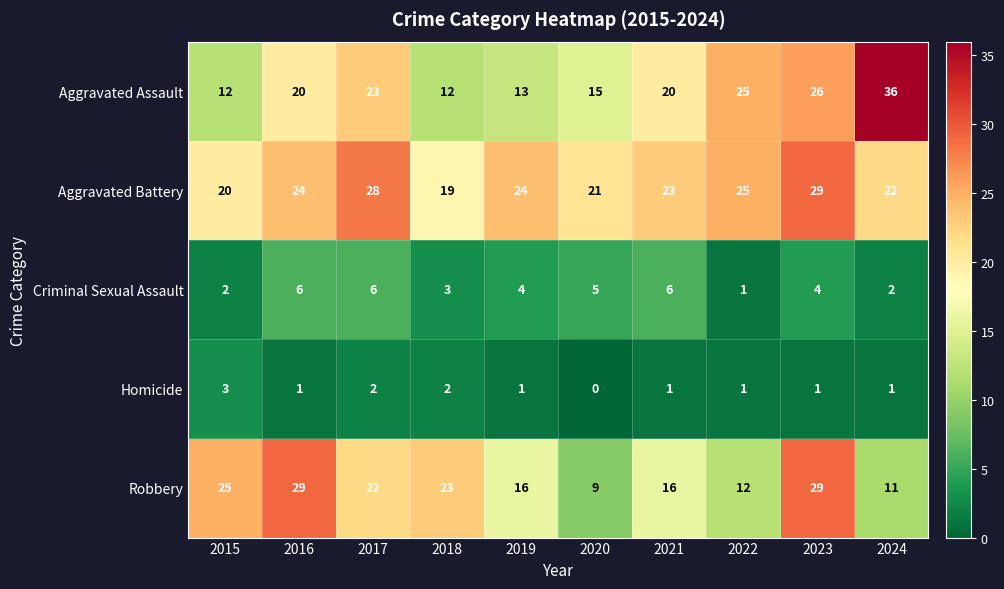

At which category is the sum across all series the highest?

2023